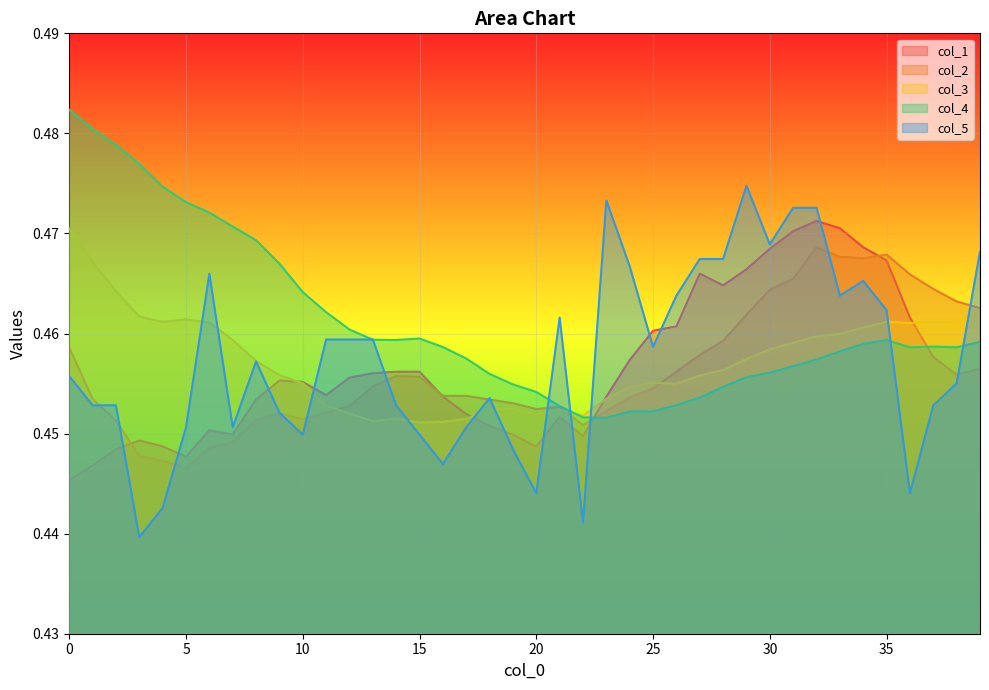

Where is col_2 nearest to the value 0?

5